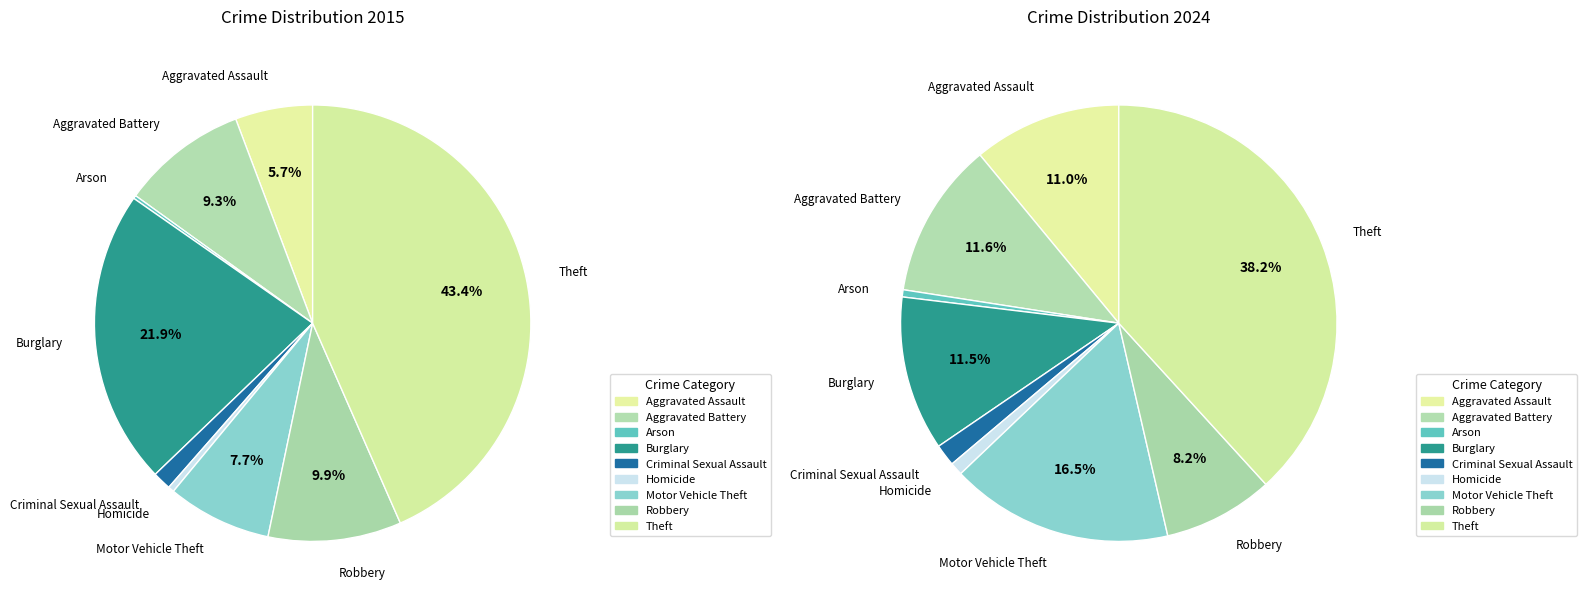

Count the number of slices in the pie.

9